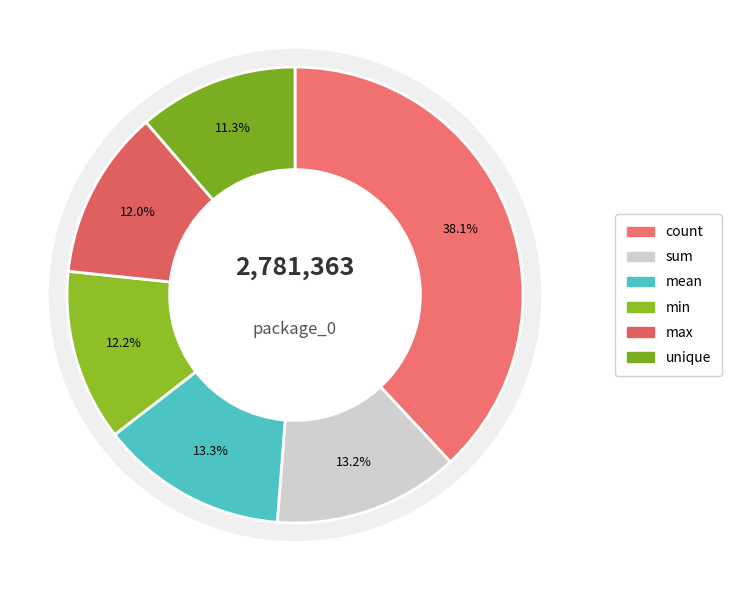

What percentage is the max slice, to the nearest percent?

12%